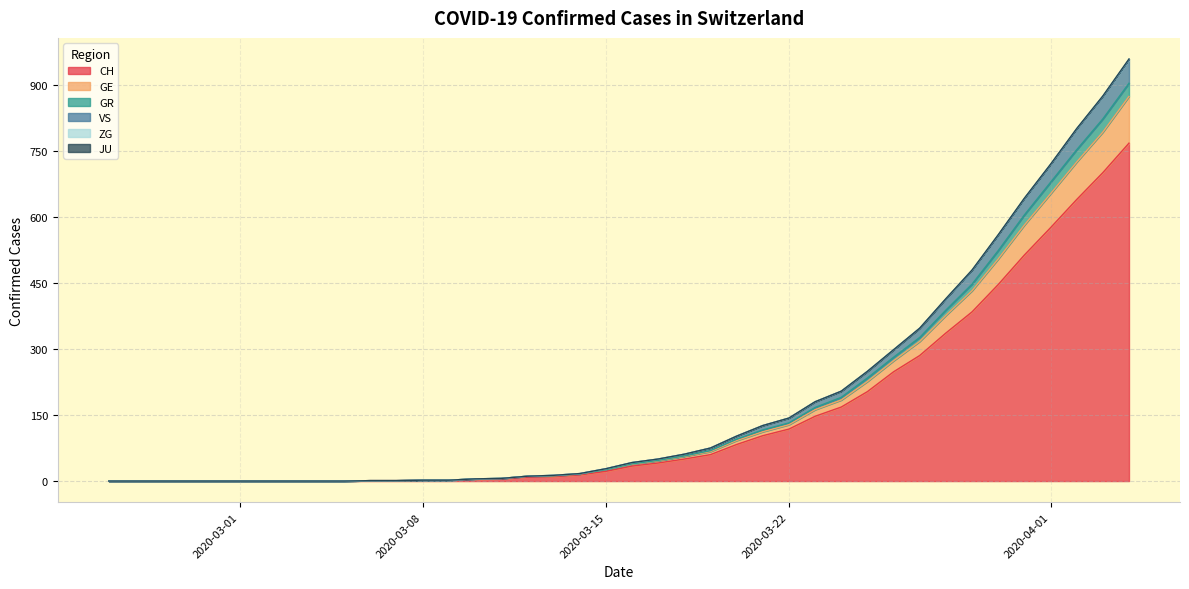

What is the highest value of the CH series?

767